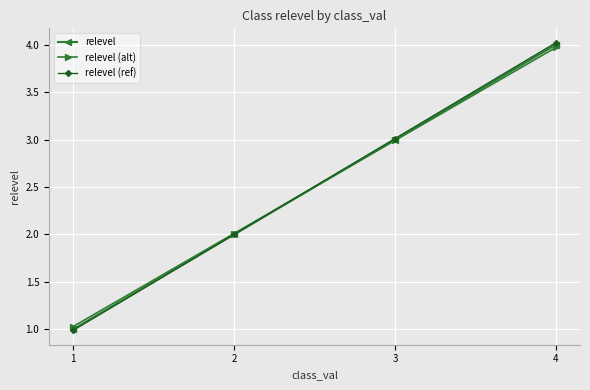

Which series has the largest range (max minus min)?

relevel (ref)